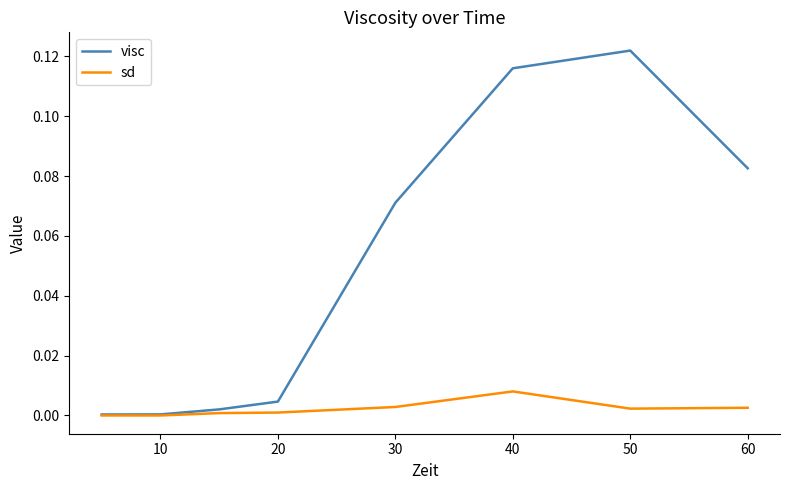

How many distinct data groups are displayed?

2